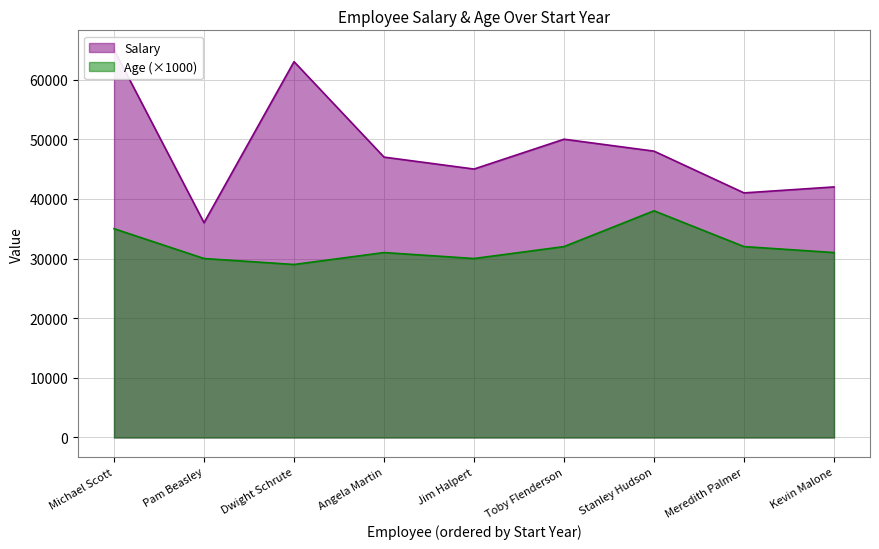

Is it true that Age equals 38 at Stanley Hudson?

True